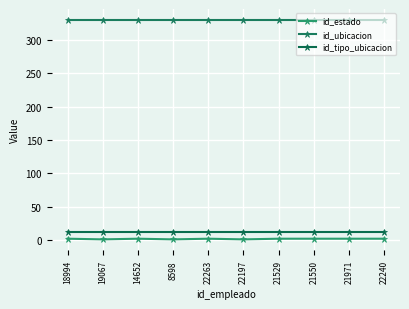

Where is the first local maximum for id_estado?

14652